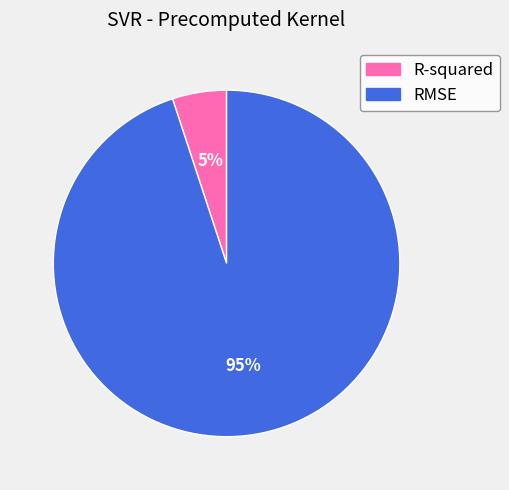

Does any single category account for the majority?

Yes